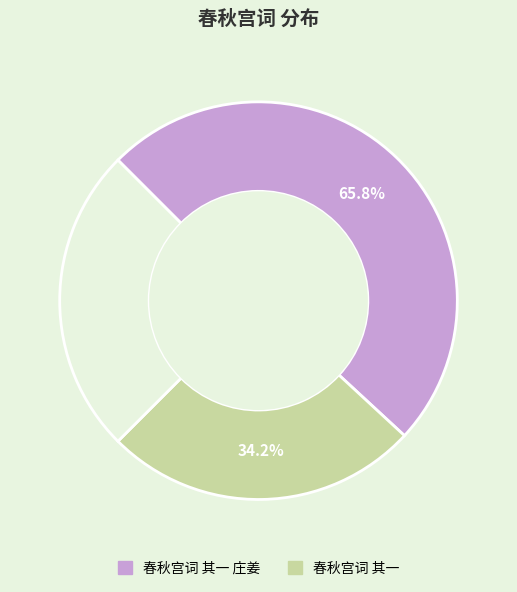

To the nearest percent, what is the difference between the largest and smallest slice percentages?

32%